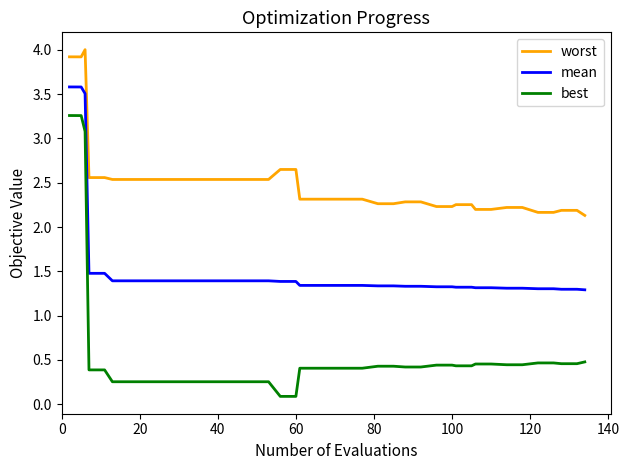

Rank the series by their average value, from highest to lowest.

worst, mean, best